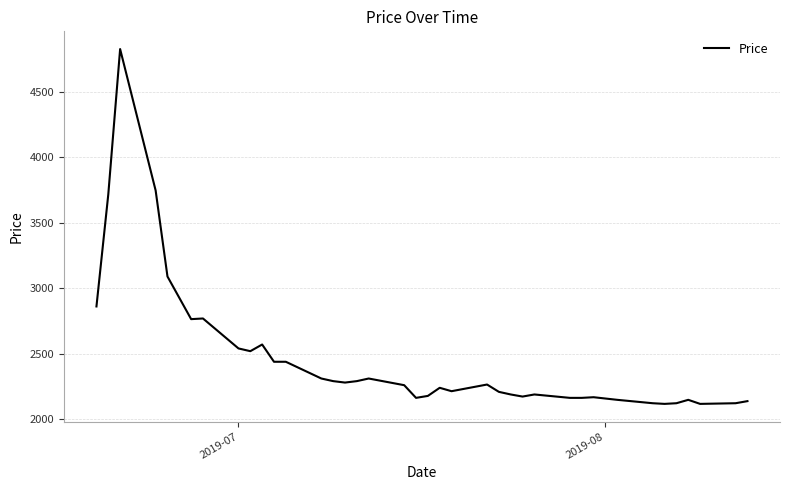

Does the chart have visible grid lines?

Yes